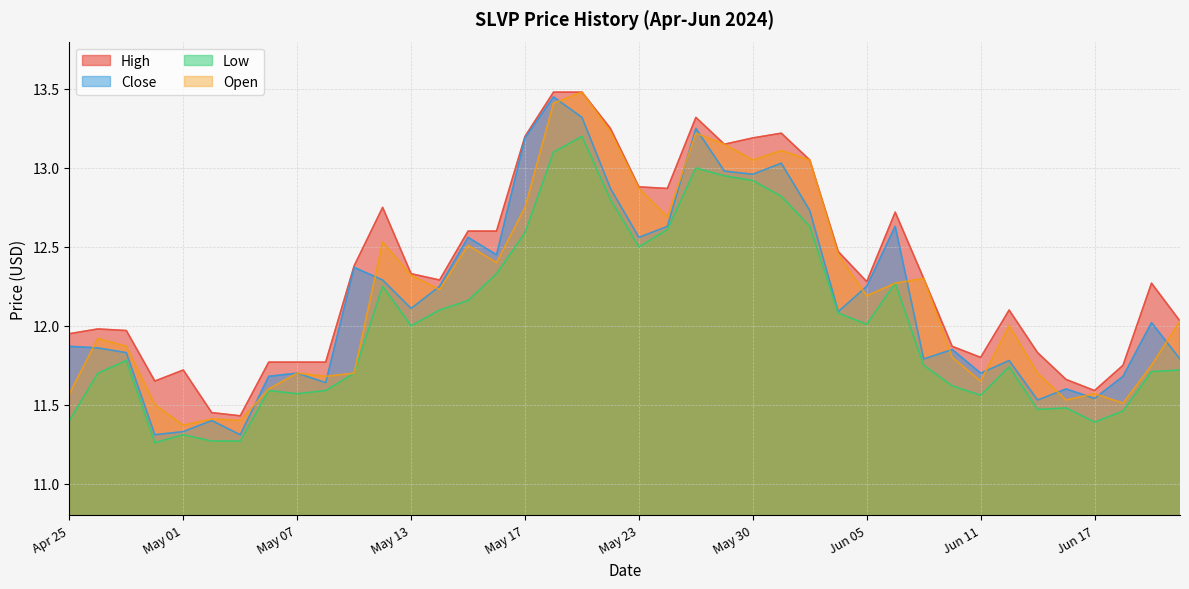

Is it true that Low equals 11.5 at 2024-06-18?

True